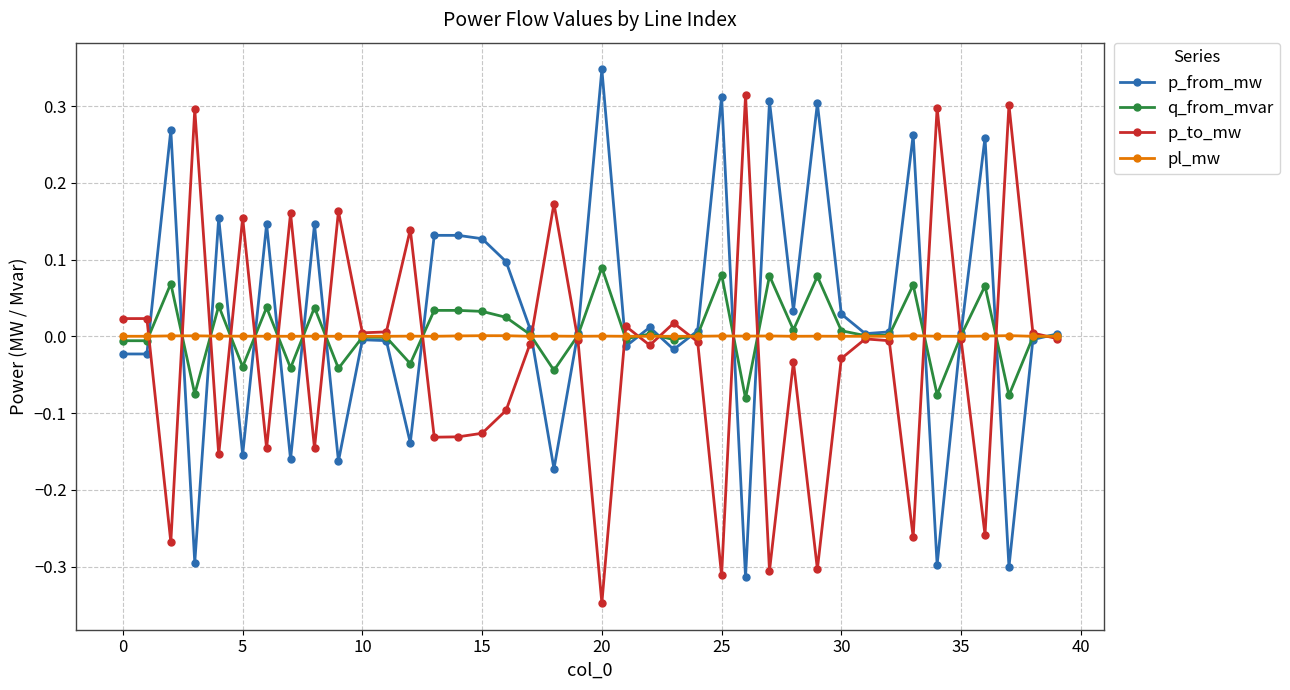

Rank the series by their maximum value, from highest to lowest.

p_from_mw, p_to_mw, q_from_mvar, pl_mw